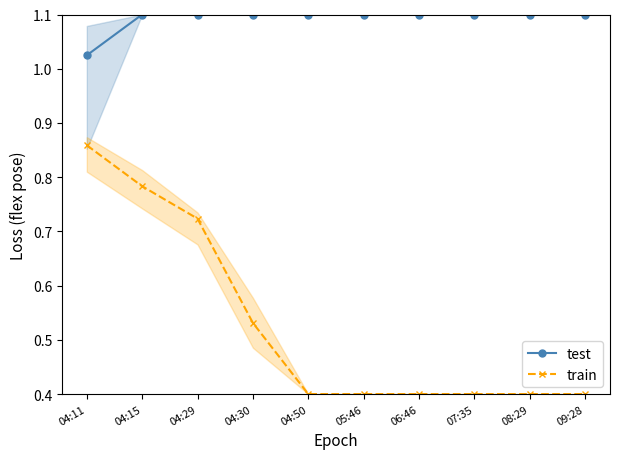

Count the number of categories in the chart.

10